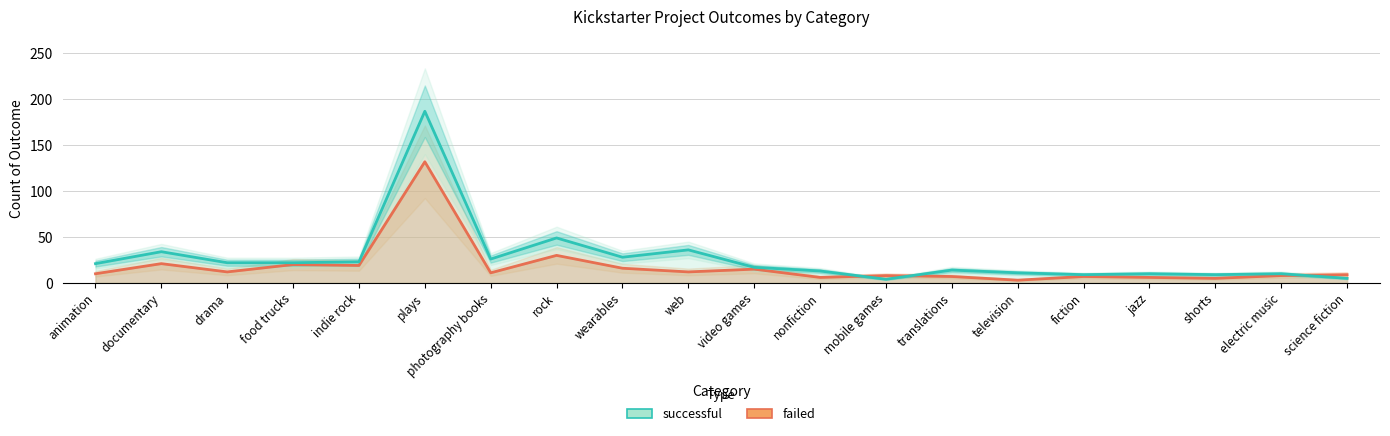

What is the lowest value of the failed series?

3